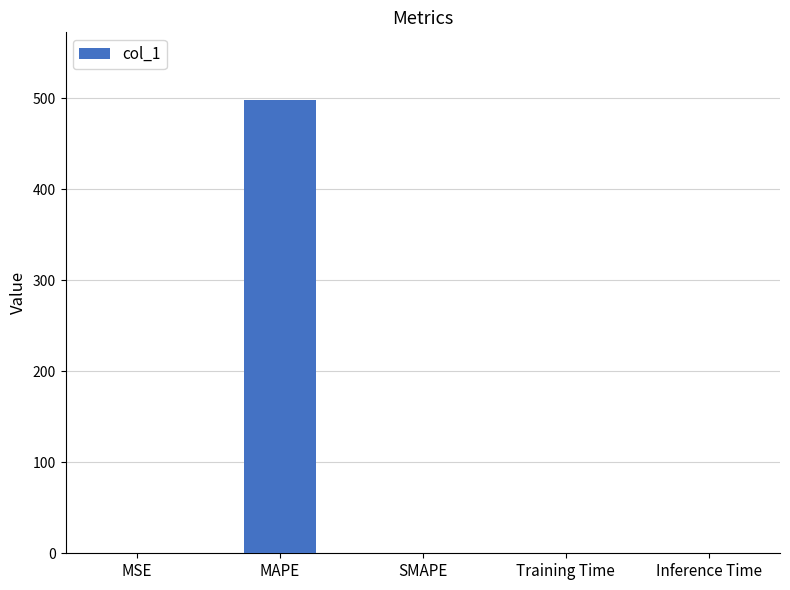

What is the greatest value displayed?

497.9